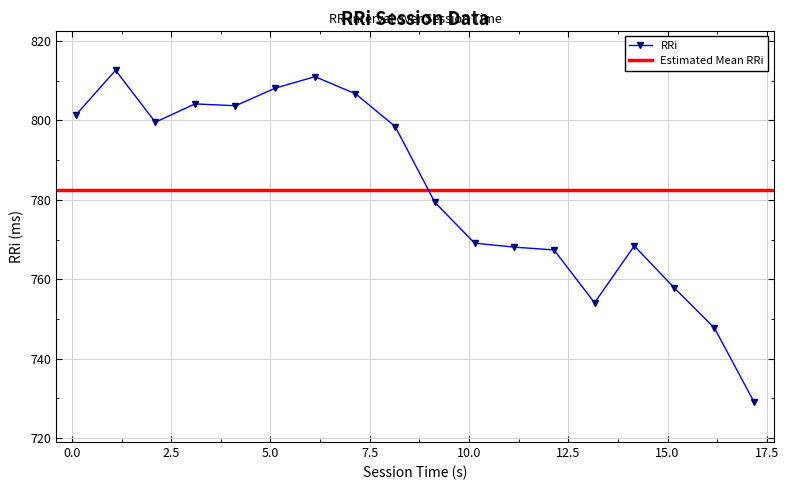

Where does the data first go above 798?

0.099999